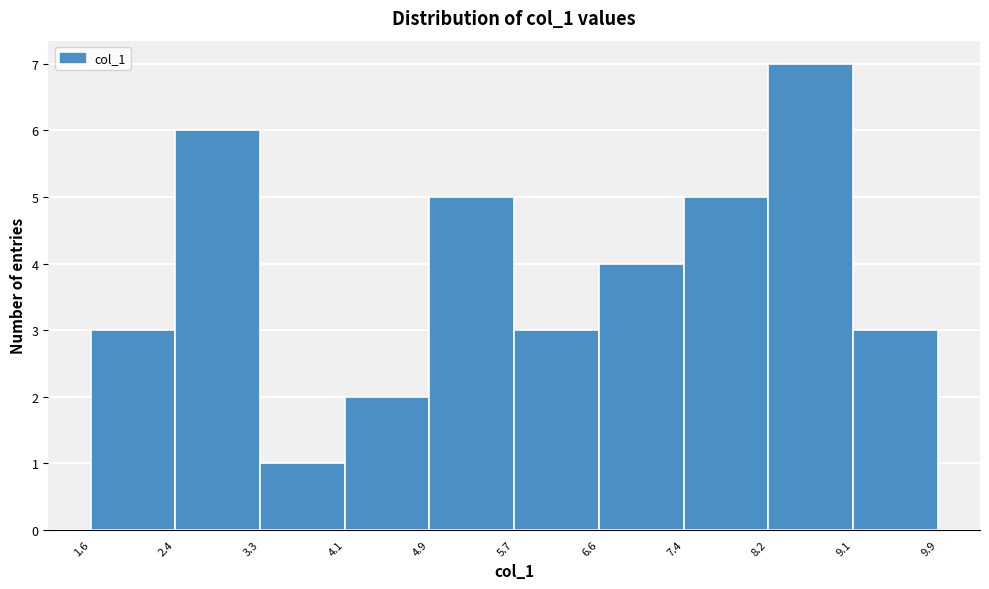

How tall is the bar that spans 2.4 to 3.3 on the x-axis? The values are not printed on the chart, so give them approximately, as read against the axis.

6